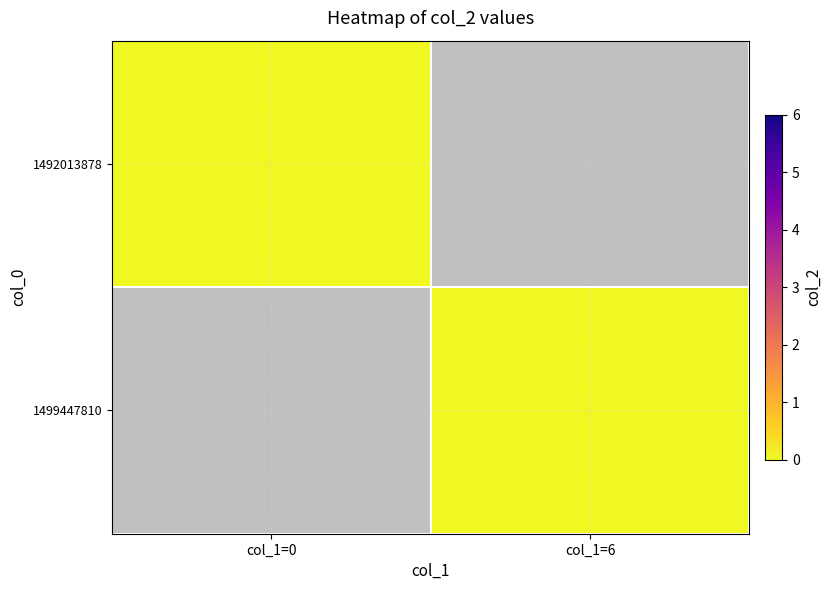

Is the value of 1499447810 at col_1=6 greater than the value of 1492013878 at col_1=0?

No